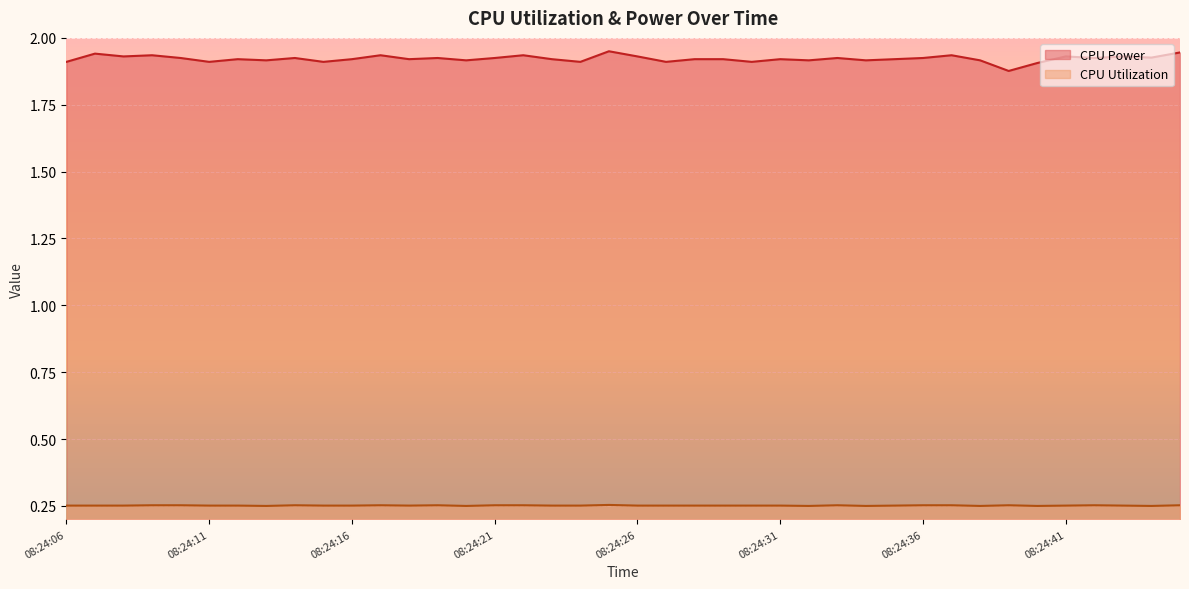

At which category is the sum across all series the highest?

08:24:25